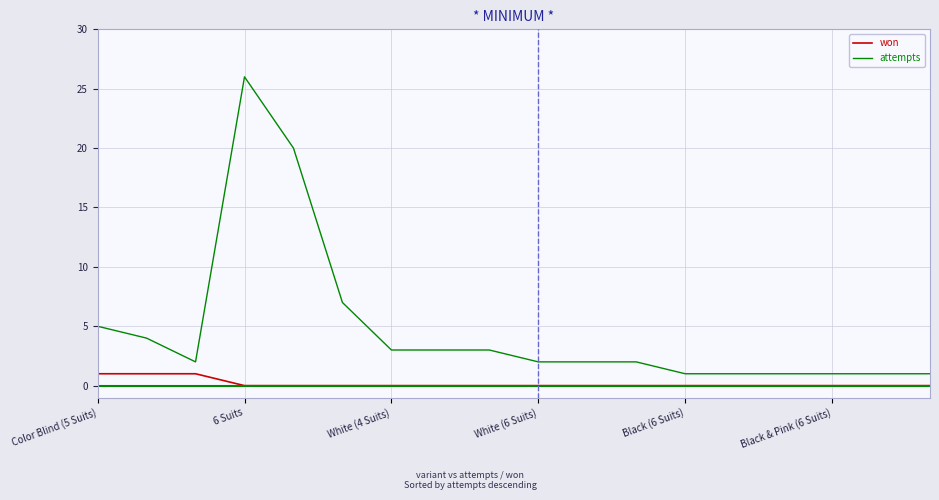

What is the highest value of the attempts series?

26